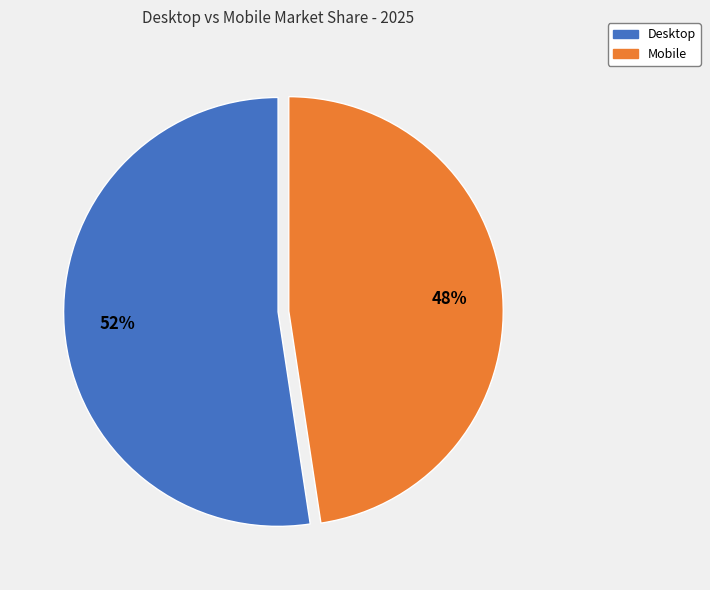

To the nearest percent, what is the combined percentage of Desktop and Mobile?

100%